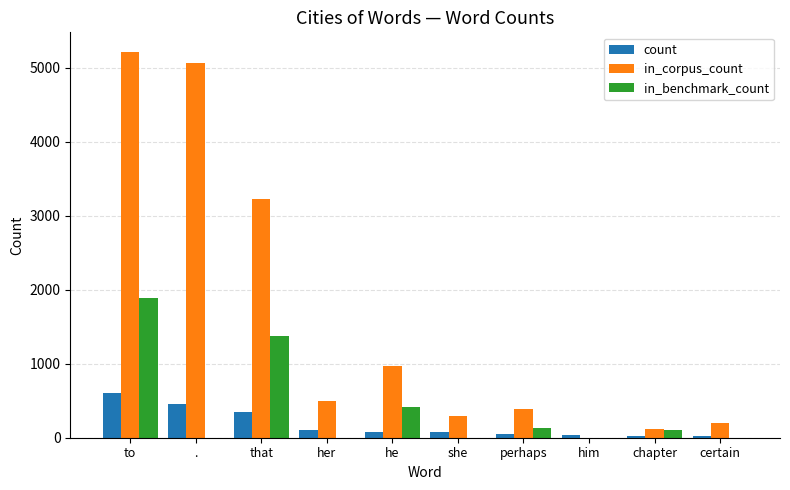

Which series changed the most between . and that?

in_corpus_count